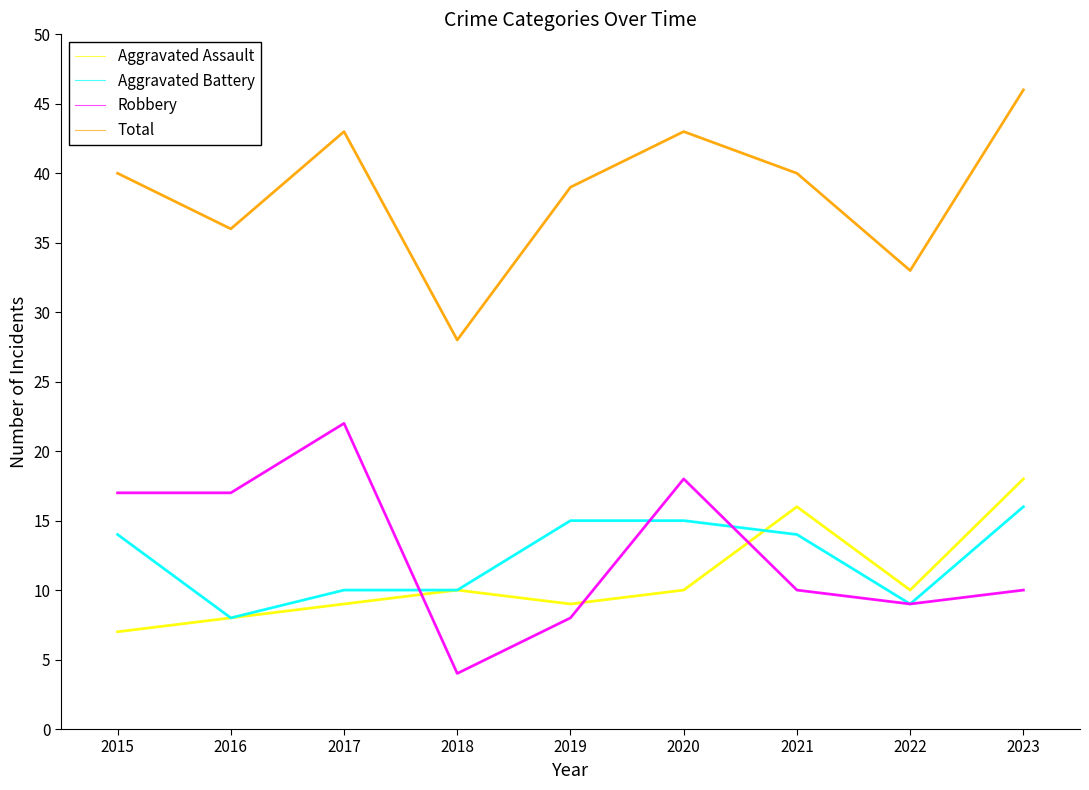

What is the total value across all series at 2018?

52